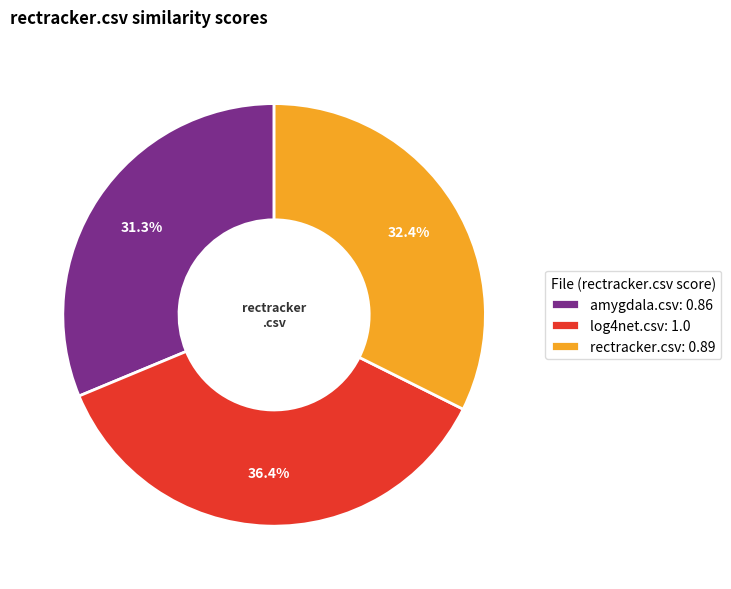

Count the number of slices in the pie.

3